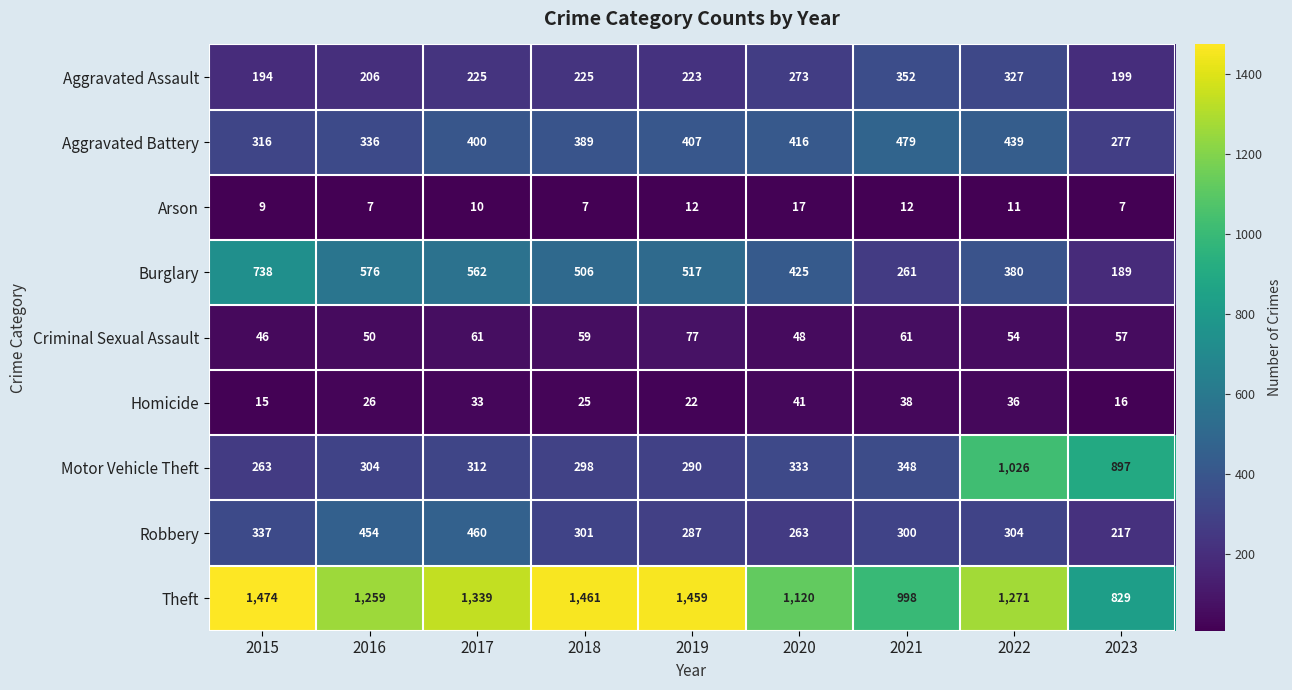

What is the total value across all series at 2019?

3294